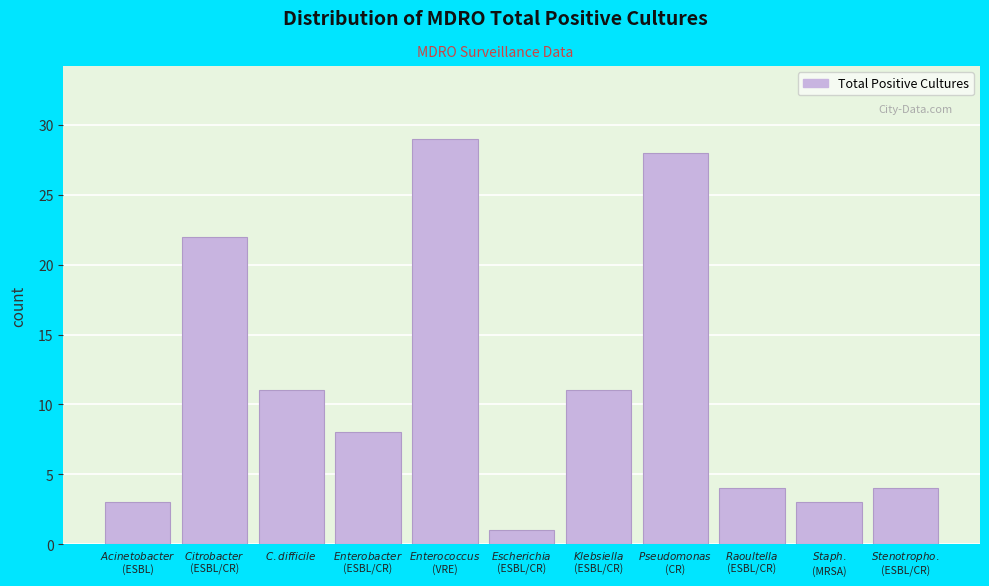

Reading left to right, transcribe all the data shown in this chart.

3	22	11	8	29	1	11	28	4	3	4